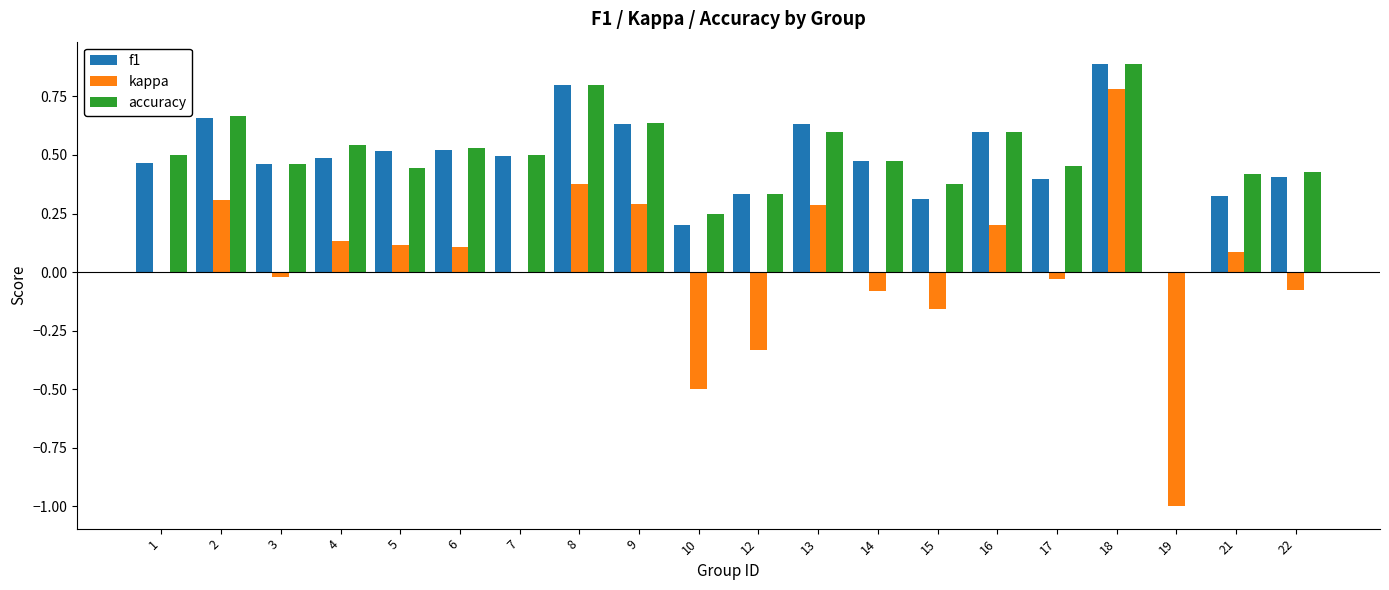

At which category is the sum across all series the highest?

18